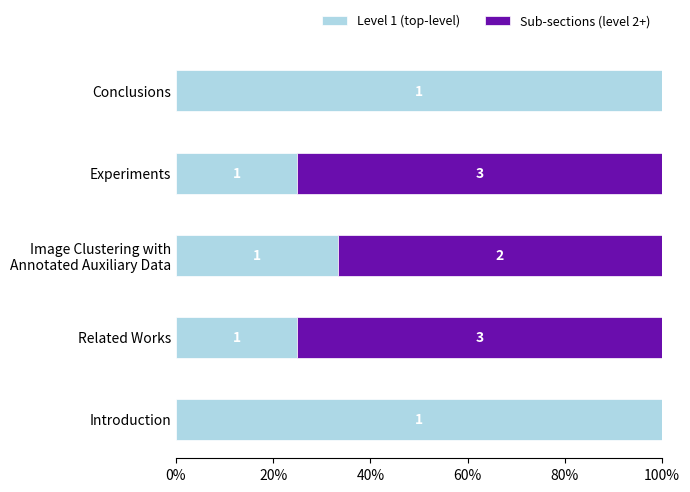

What are all the series names shown in the legend?

Level 1 (top-level), Sub-sections (level 2+)